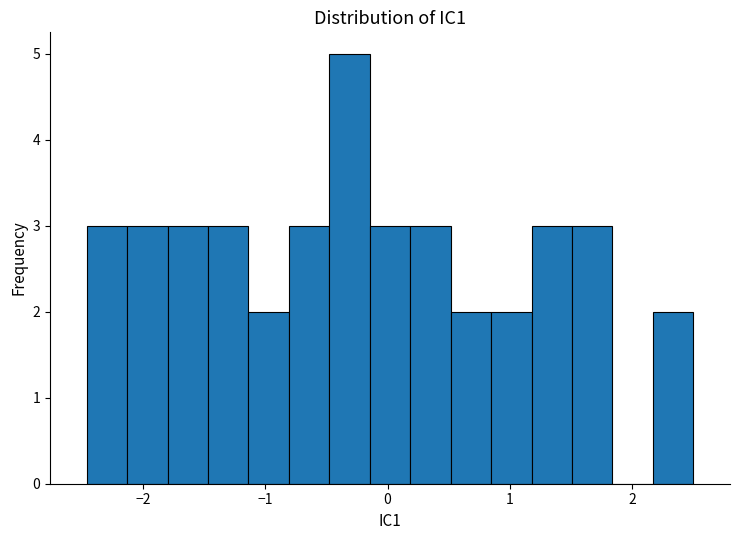

Around what value on the x-axis is the tallest bar? Give the approximate position of its centre, as read against the axis.

-0.3